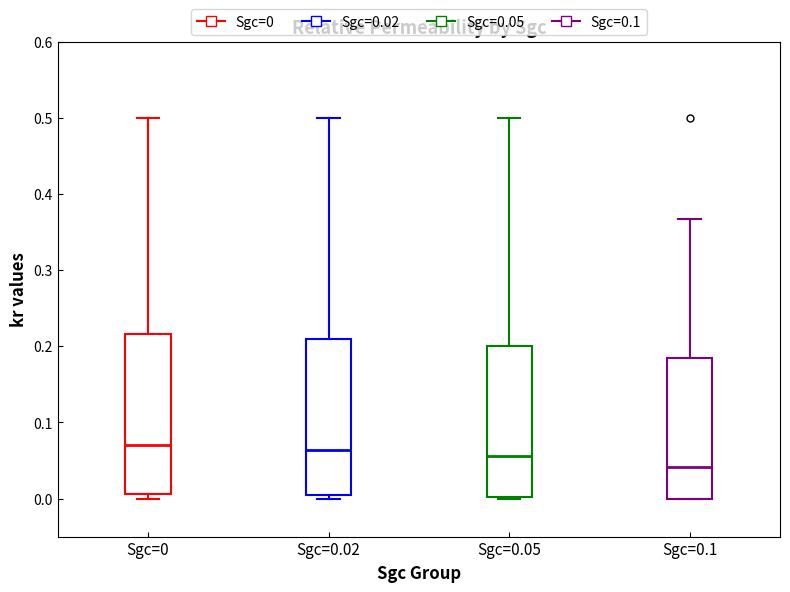

Which box's median line is the lowest?

Sgc=0.1